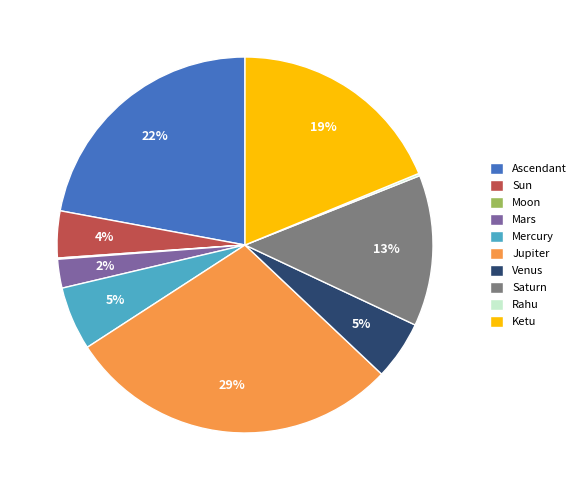

The Ketu slice represents 12% of the pie. True or false?

False